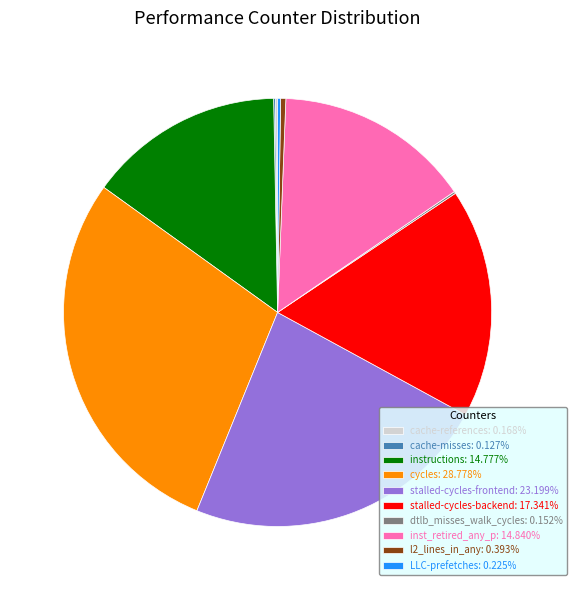

Approximately how many times larger is the value at stalled-cycles-frontend: 23.199% compared to cycles: 28.778%?

0.8